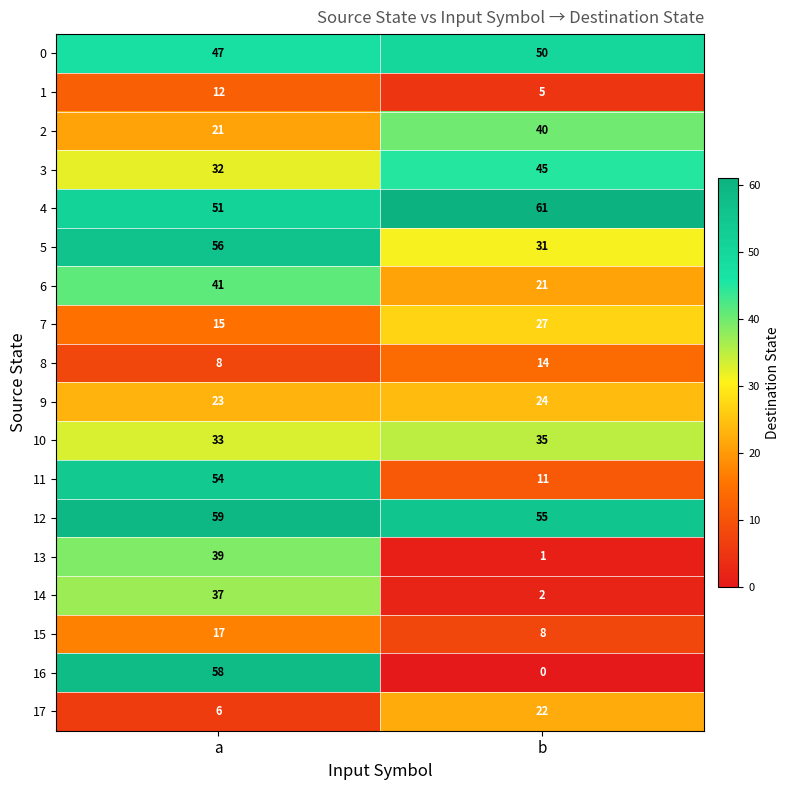

The 4 series shows 19 at a. True or false?

False